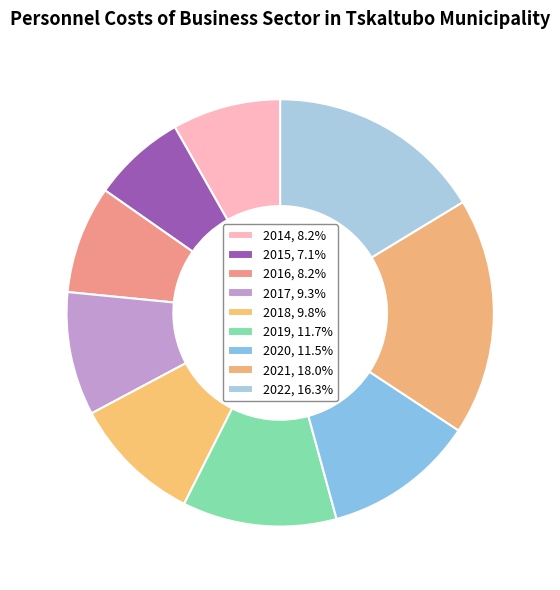

Count the number of slices in the pie.

9